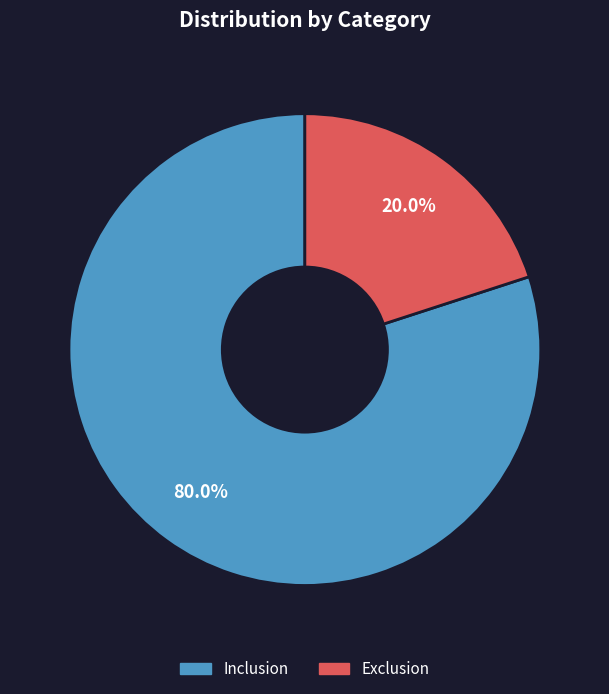

To the nearest percent, what portion does Inclusion represent?

80%